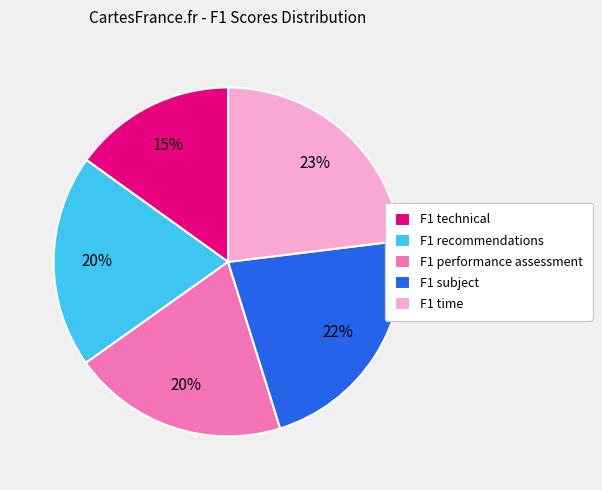

Is there a majority slice in this chart?

No